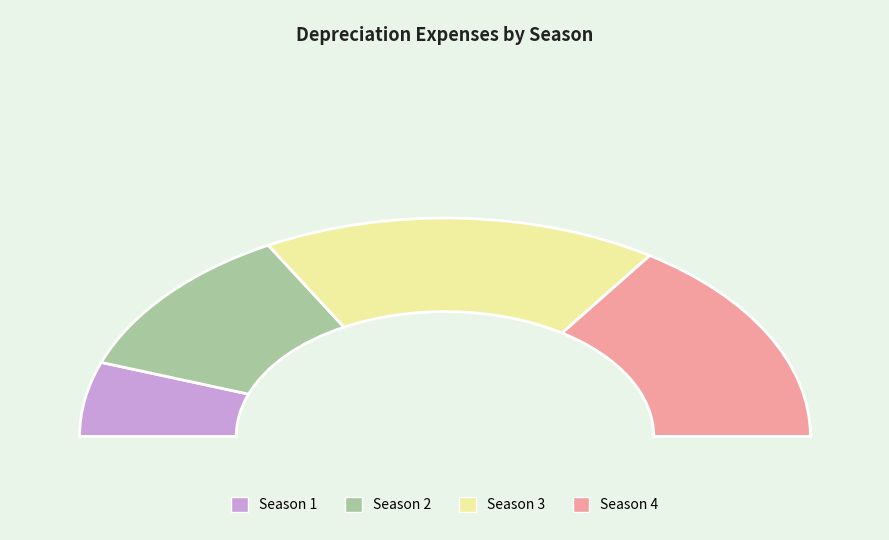

How many segments does this pie chart have?

4